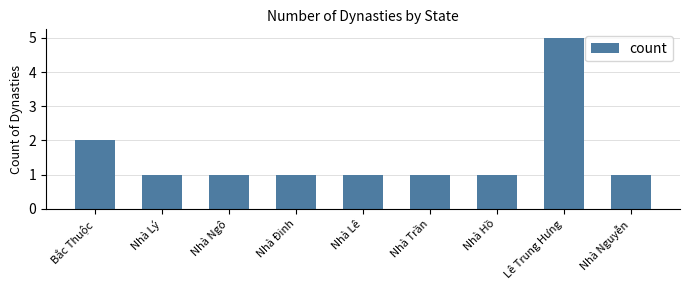

At which label is the value closest to 3?

Bắc Thuộc